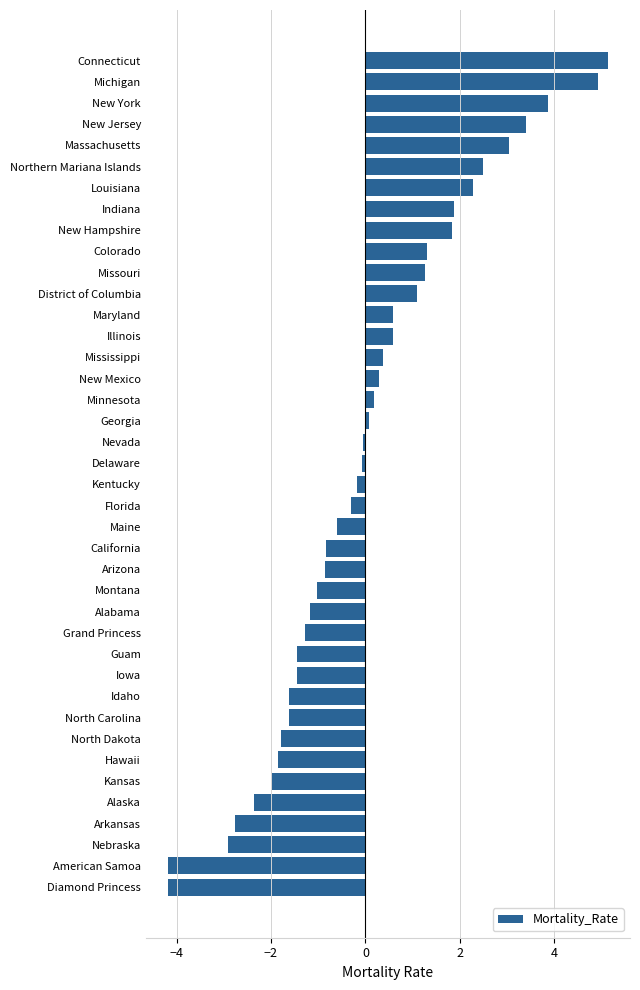

The chart shows a value of -2.4 at American Samoa. True or false?

False